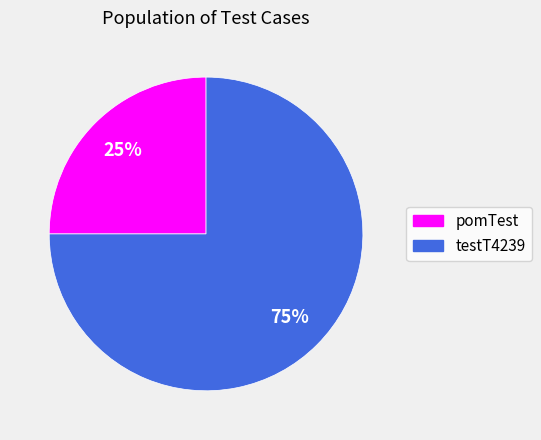

Which has a higher value, pomTest or testT4239?

testT4239